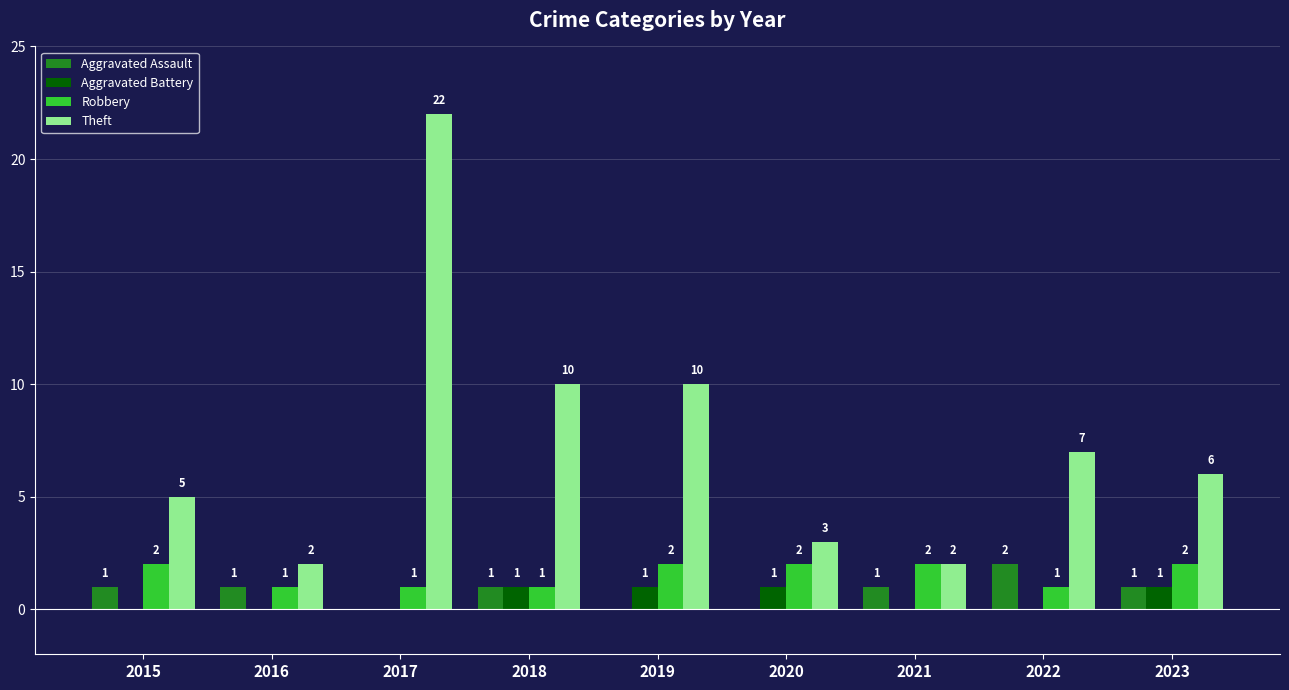

Reading right to left, list all the values displayed in this chart.

Aggravated Assault: 2023=1	2022=2	2021=1	2020=0	2019=0	2018=1	2017=0	2016=1	2015=1
Aggravated Battery: 2023=1	2022=0	2021=0	2020=1	2019=1	2018=1	2017=0	2016=0	2015=0
Robbery: 2023=2	2022=1	2021=2	2020=2	2019=2	2018=1	2017=1	2016=1	2015=2
Theft: 2023=6	2022=7	2021=2	2020=3	2019=10	2018=10	2017=22	2016=2	2015=5